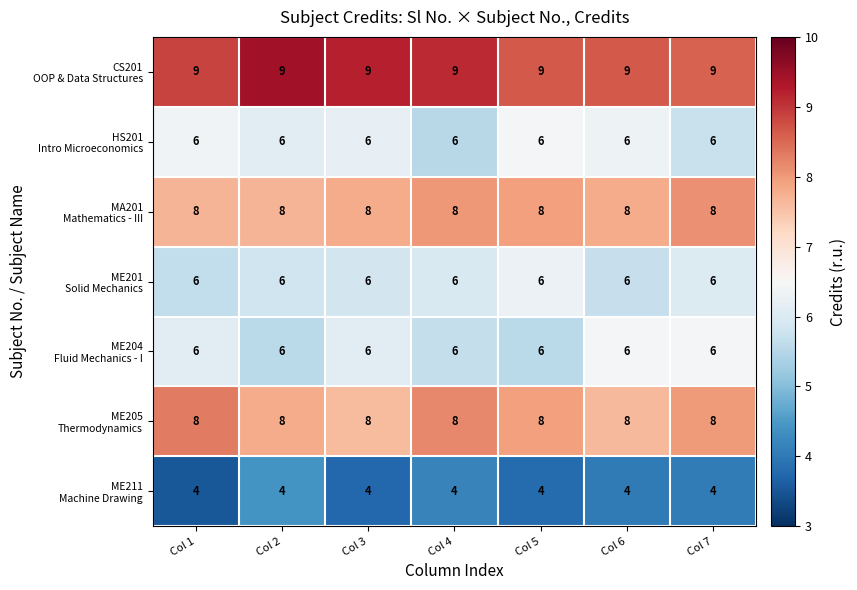

What is the minimum value shown in the chart?

4